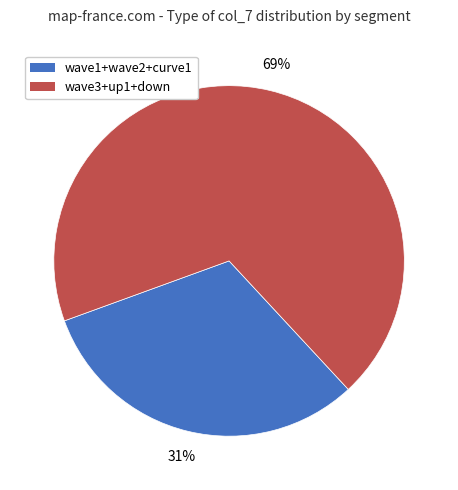

To the nearest percent, what is the average slice percentage?

50%